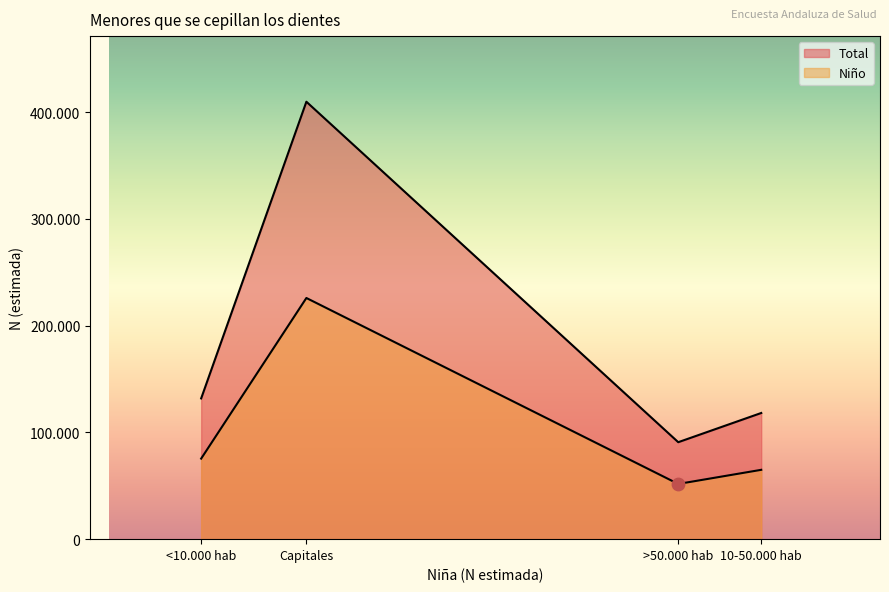

What are all the series names shown in the legend?

Niño, Total